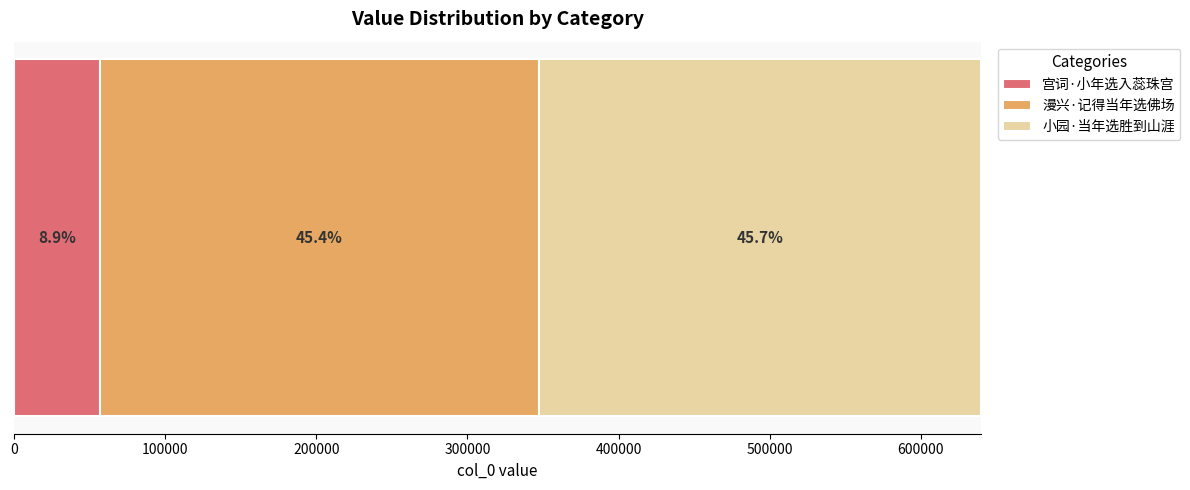

What are all the series names shown in the legend?

宫词·小年选入蕊珠宫, 漫兴·记得当年选佛场, 小园·当年选胜到山涯